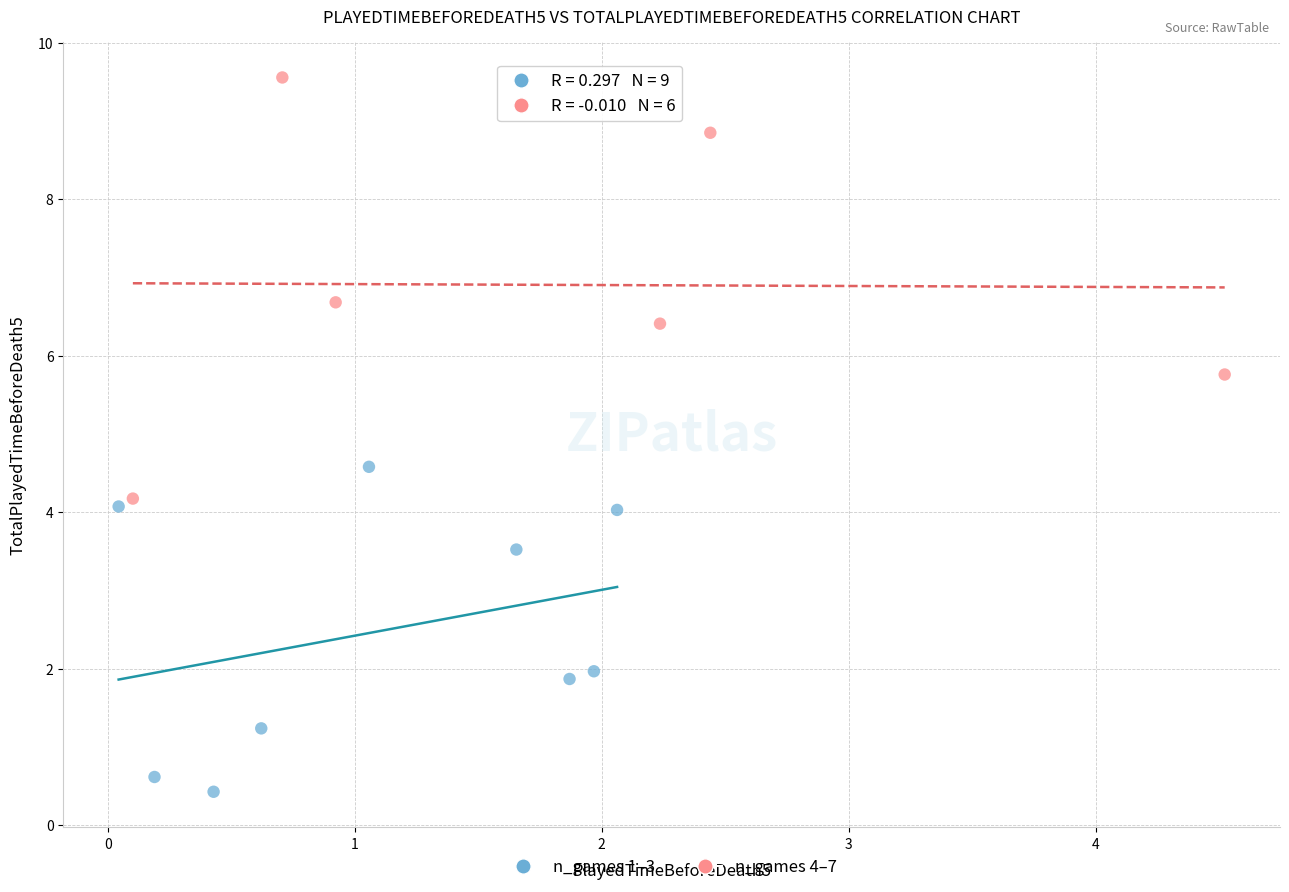

Which series has the widest spread of Y values?

n_games 4–7